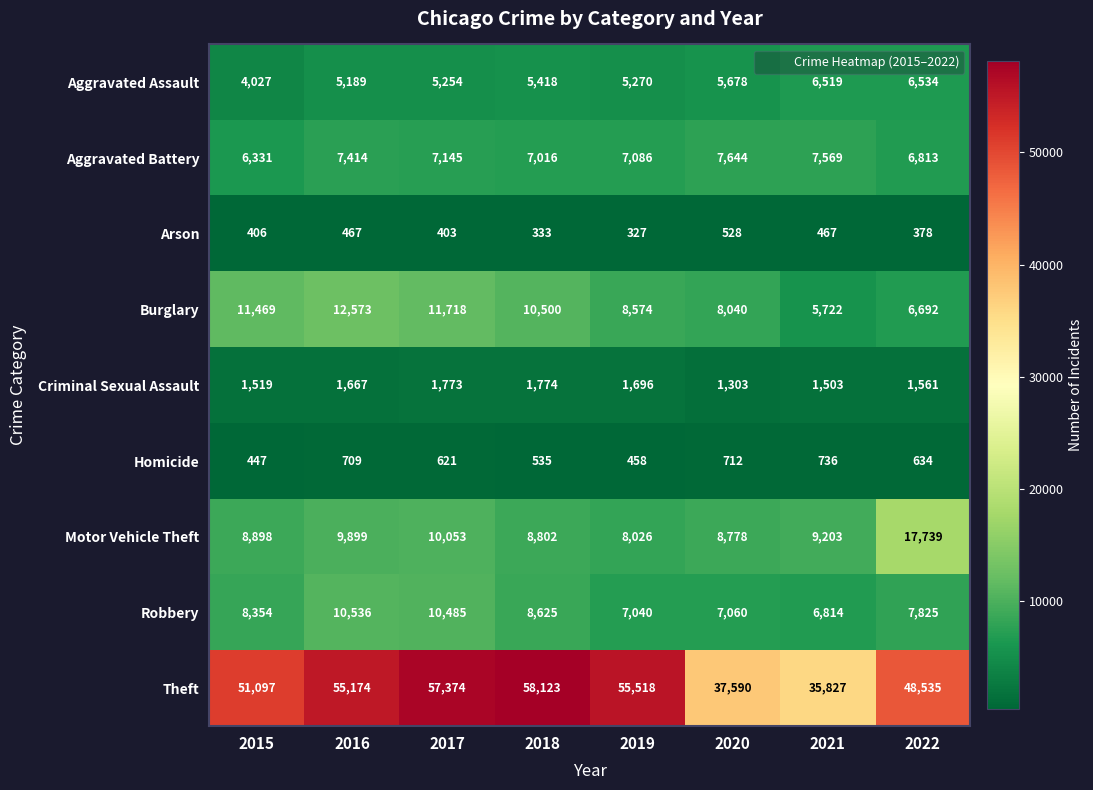

At which label is Aggravated Assault closest to 5280?

2019